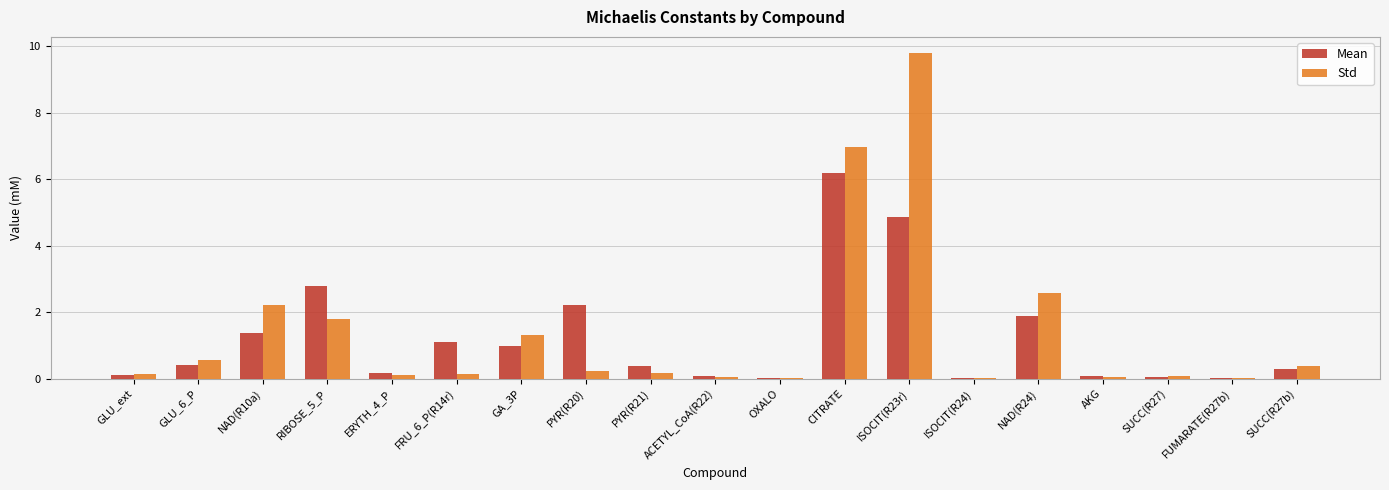

The Std series shows 0.1 at SUCC(R27). True or false?

True